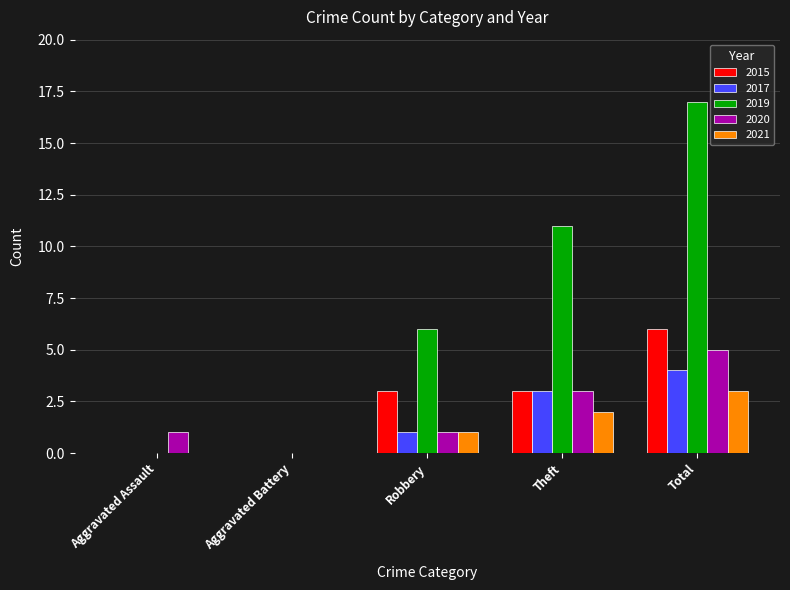

What are all the series names shown in the legend?

2015, 2017, 2019, 2020, 2021